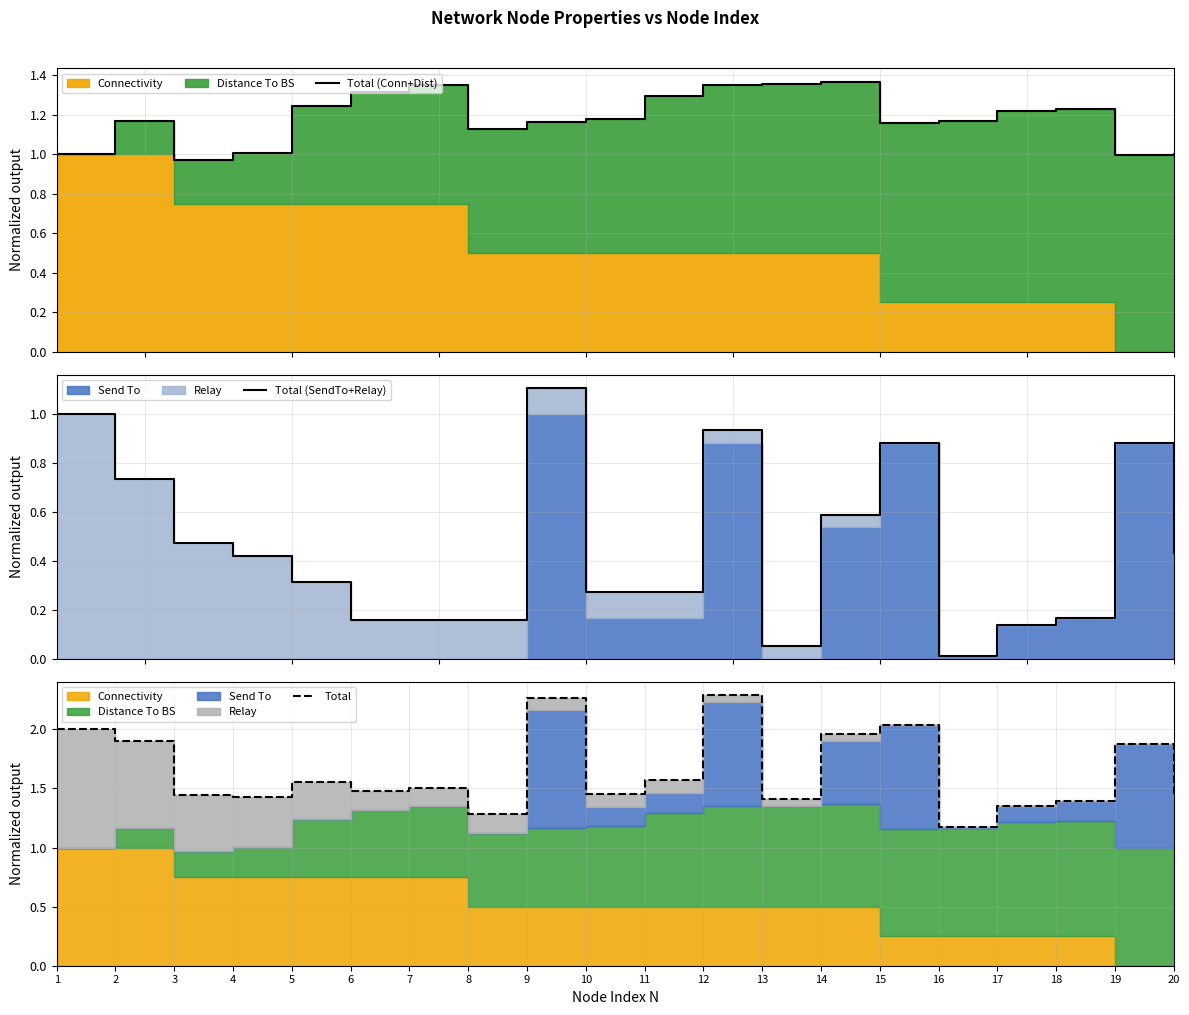

Is the value of Total (SendTo+Relay) at 10 greater than the value of Total (Conn+Dist) at 7?

No